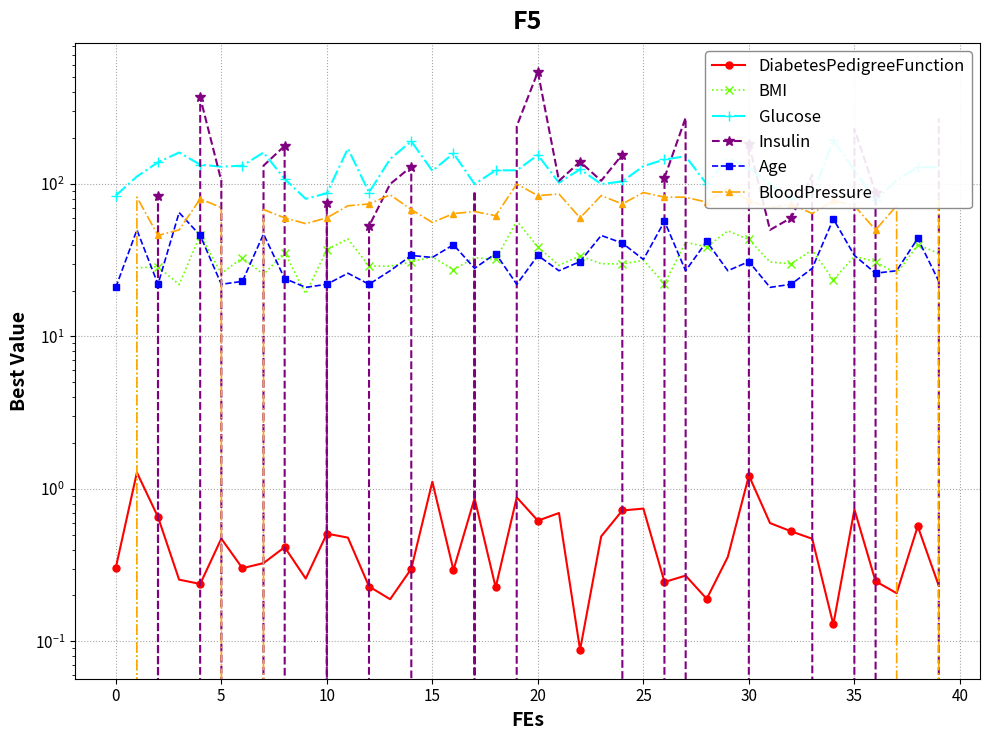

Which series has the largest total across all categories?

Glucose